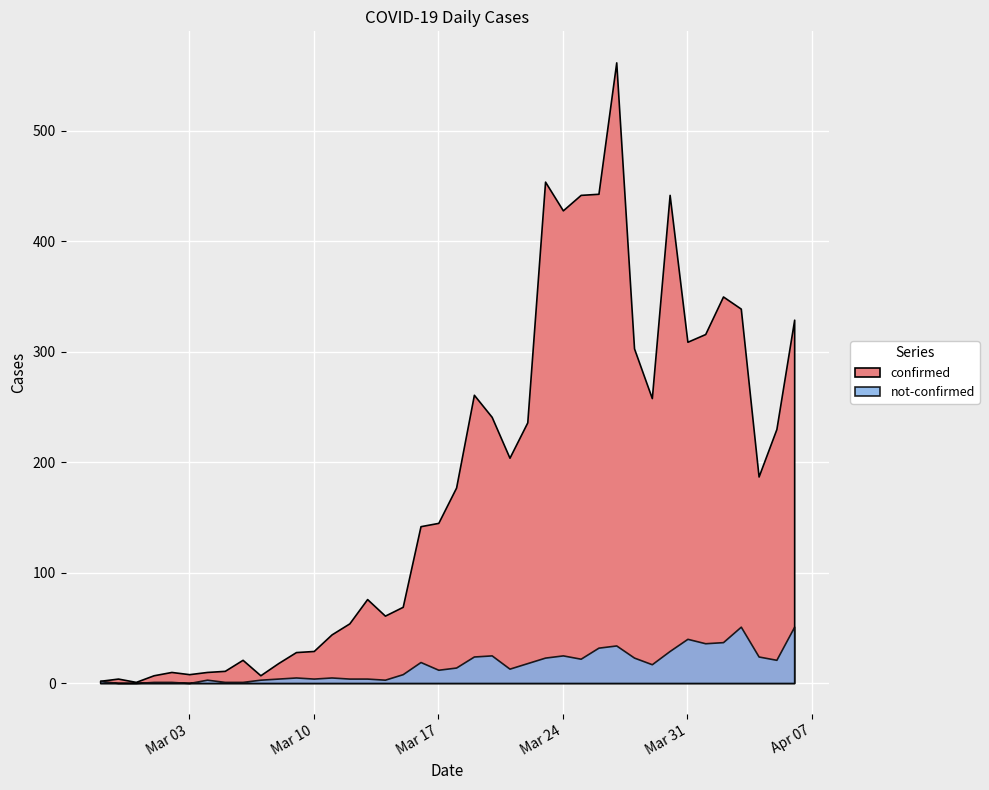

How many positive values does the not-confirmed series have?

37